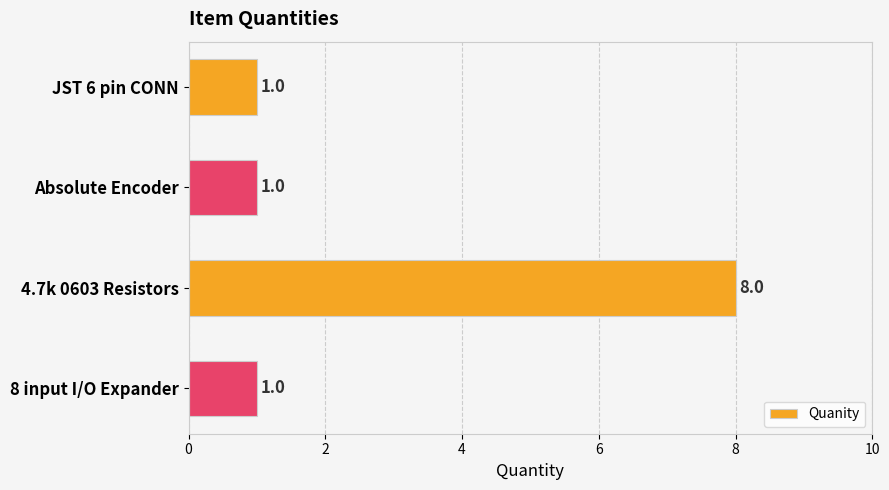

Count the values in the range 1 to 8.

4